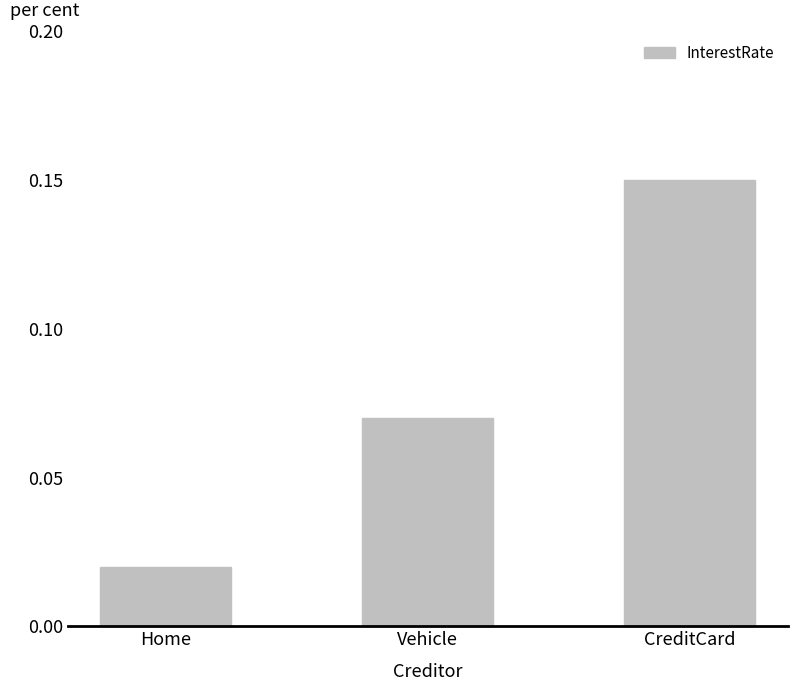

Does the chart contain any negative values?

No